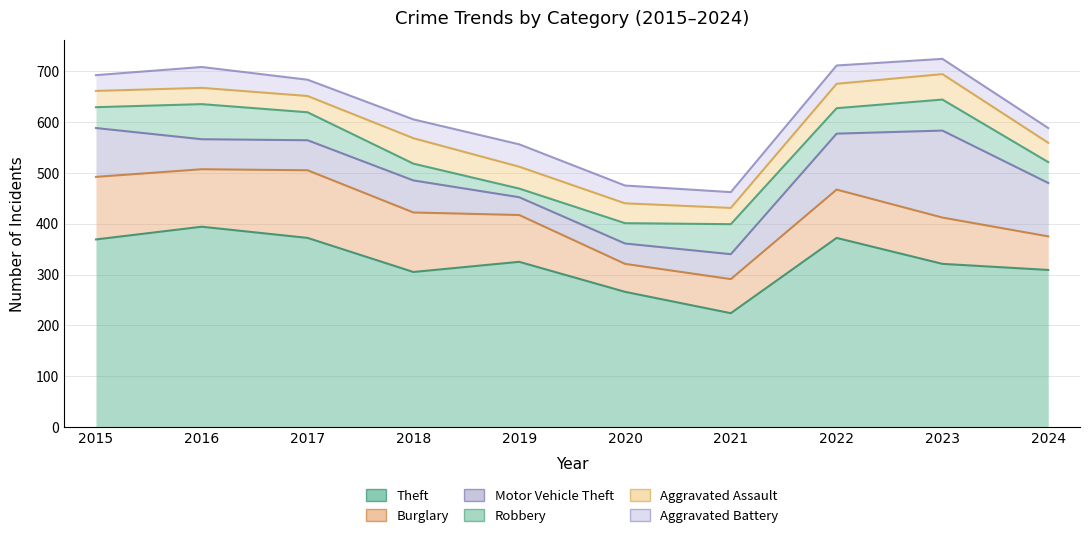

Where does the Aggravated Battery series first go above 35?

2016